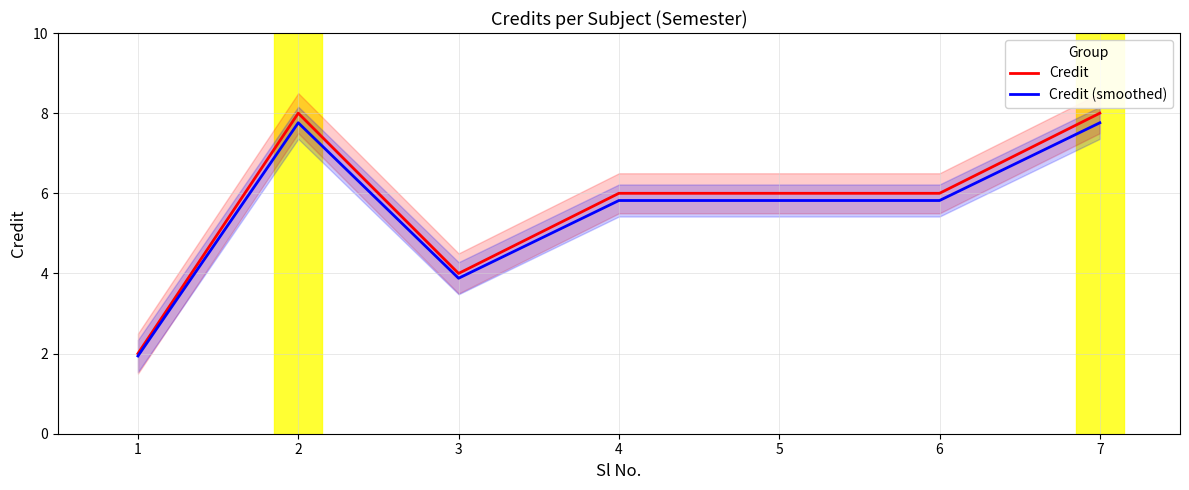

Between 2 and 6, which series saw the biggest shift?

Credit